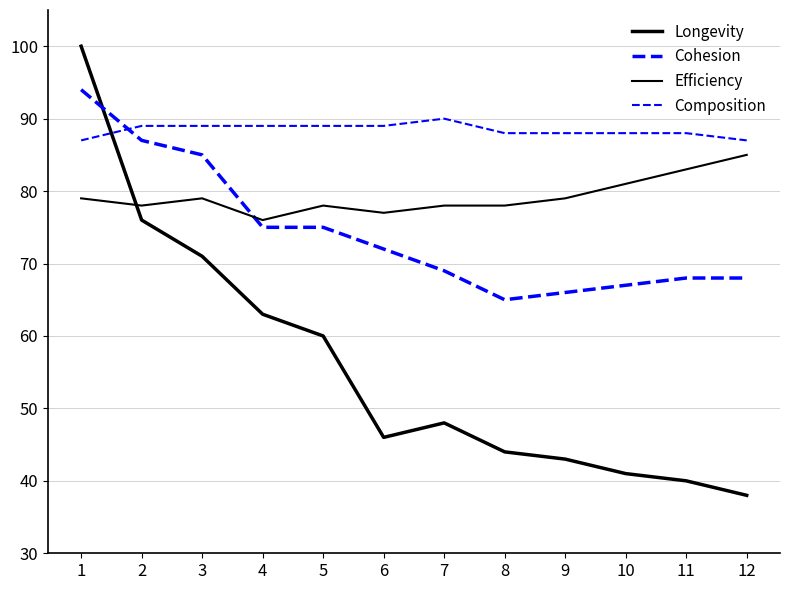

Is this an area chart (filled region under the line)?

No